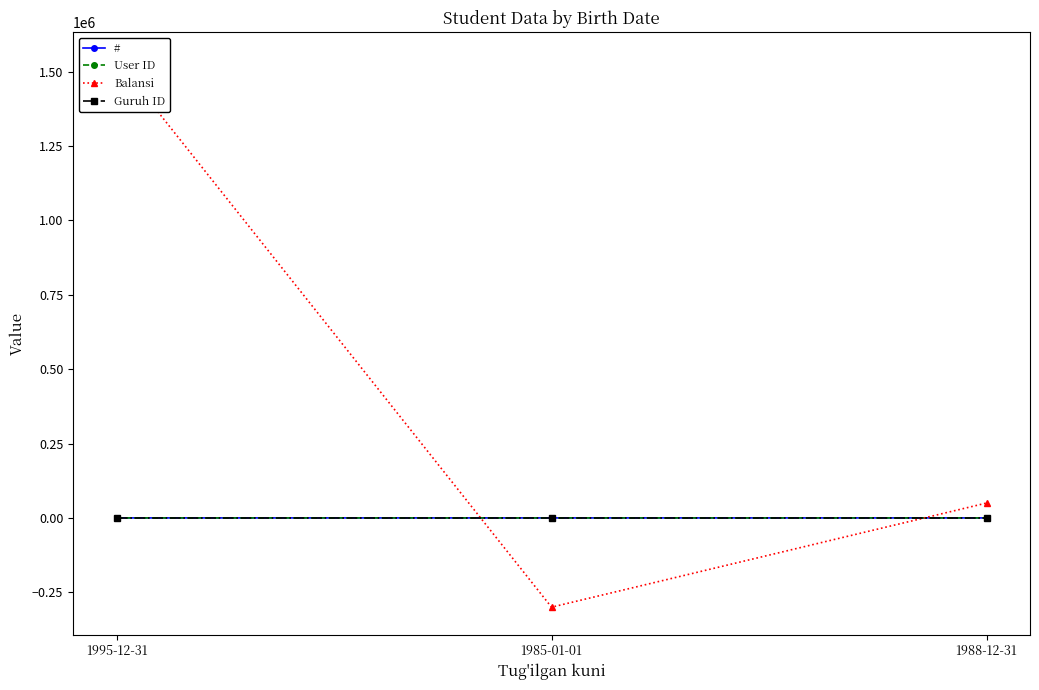

Between 1985-01-01 and 1988-12-31, which series saw the biggest shift?

Balansi